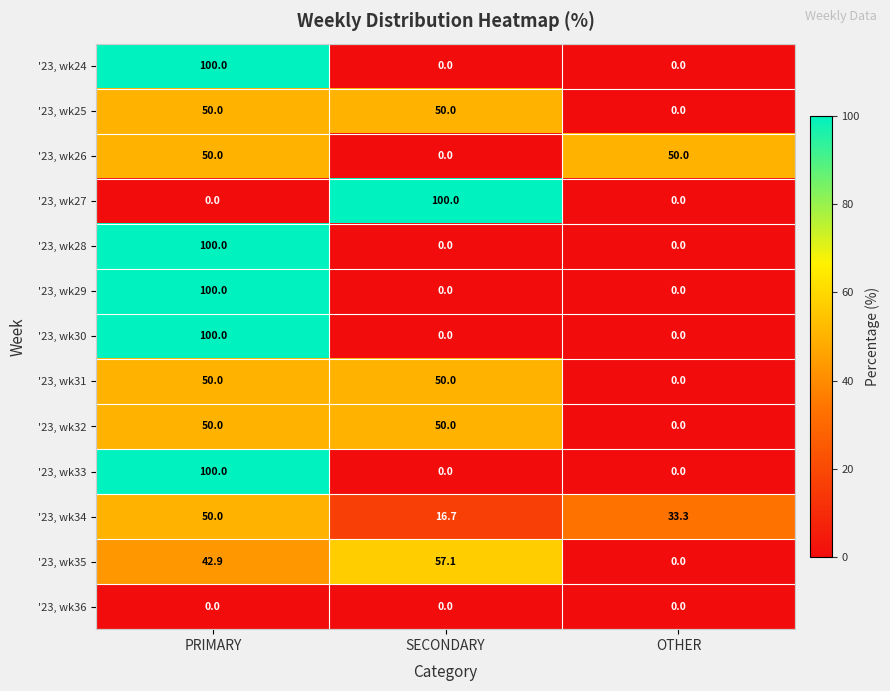

How many values in the '23, wk34 series exceed 33?

2